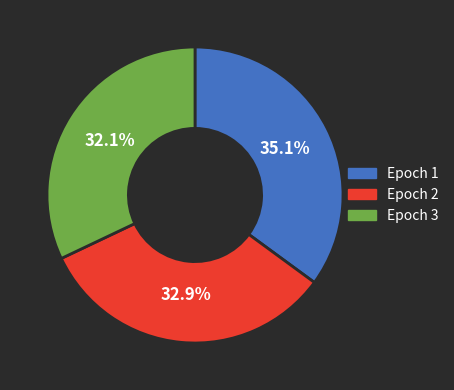

Rank the categories by value from lowest to highest.

Epoch 3, Epoch 2, Epoch 1